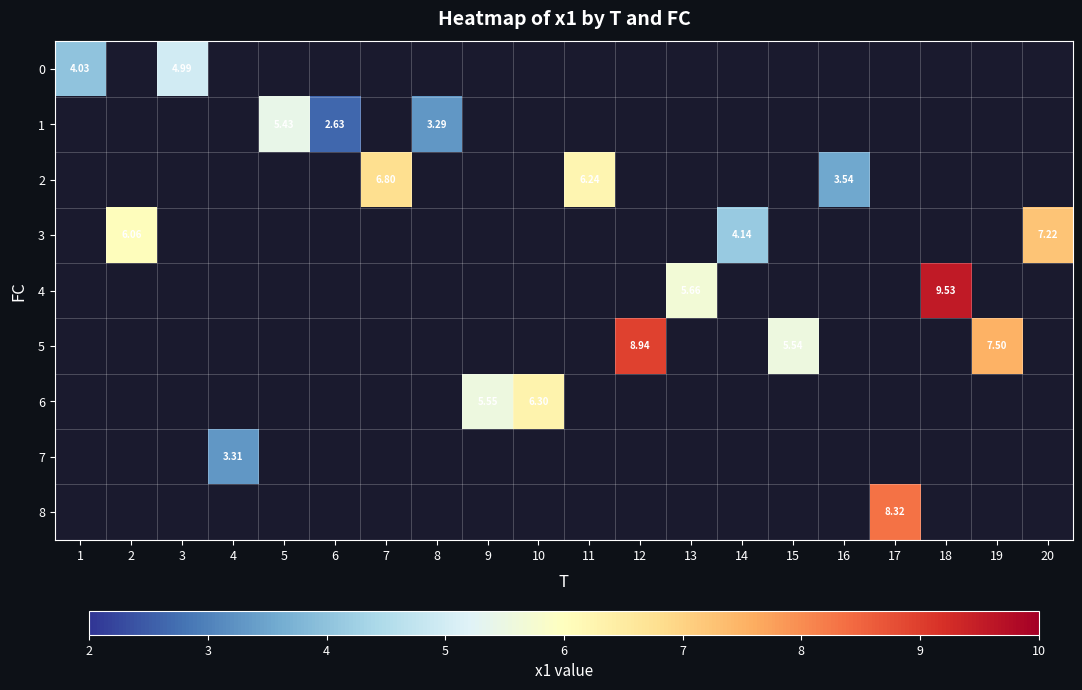

What is the maximum value shown in the chart?

9.5